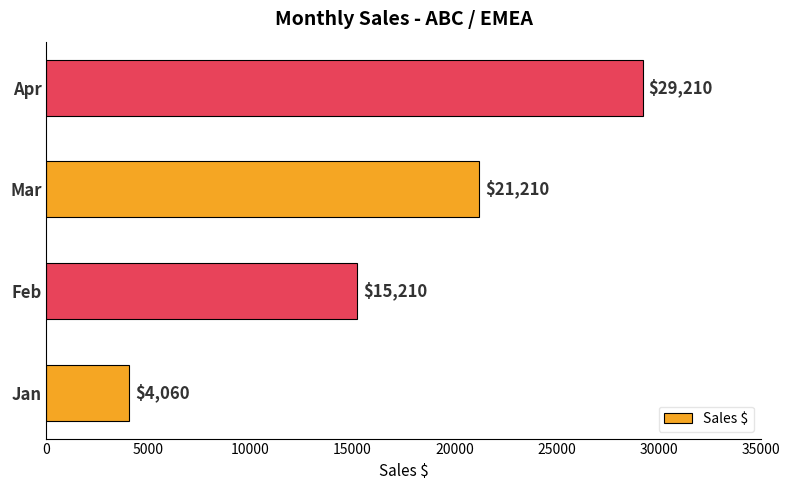

List the labels in order of value, largest first.

Apr, Mar, Feb, Jan